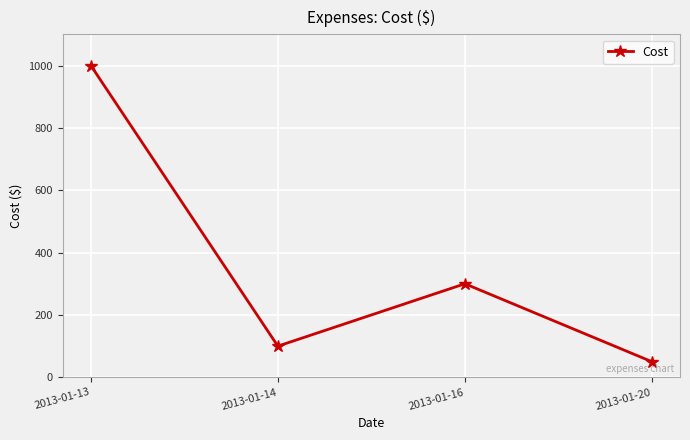

True or false: the data shows 157 at 2013-01-14.

False